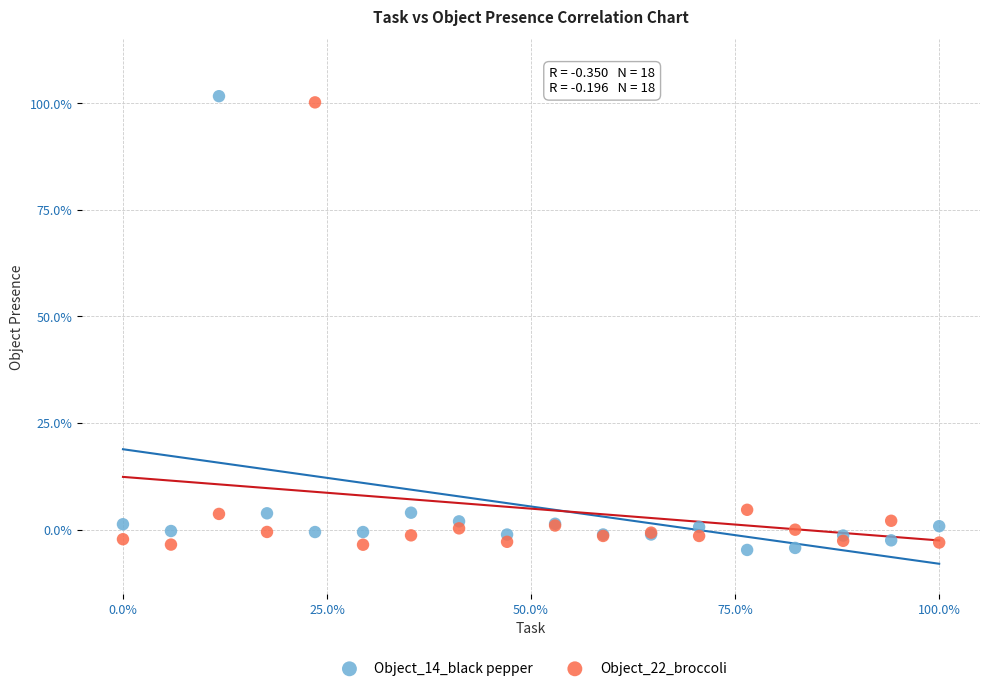

What is the X range (max minus min) for the scatter plot?

100.0